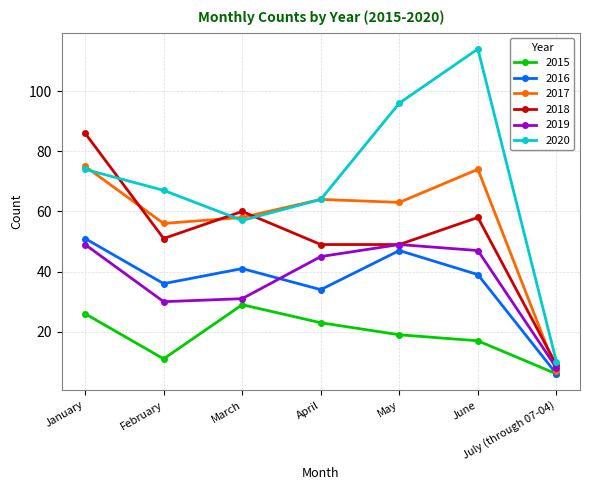

What are all the series names shown in the legend?

2015, 2016, 2017, 2018, 2019, 2020